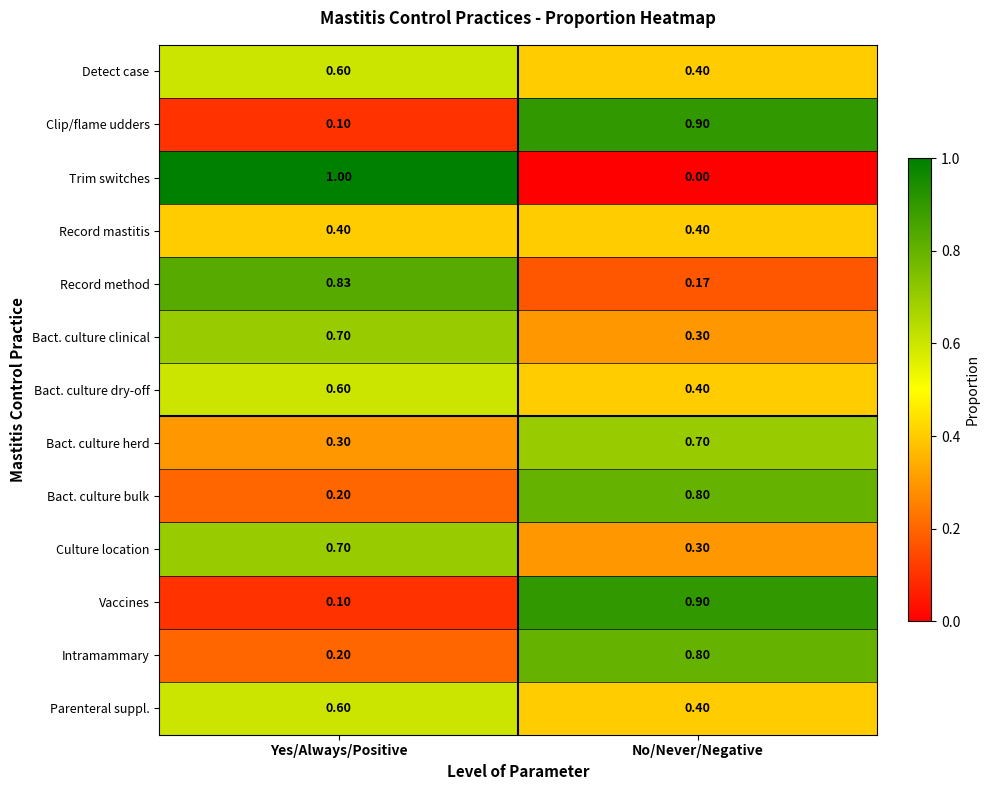

Between Yes/Always/Positive and No/Never/Negative, which series saw the biggest shift?

Trim switches